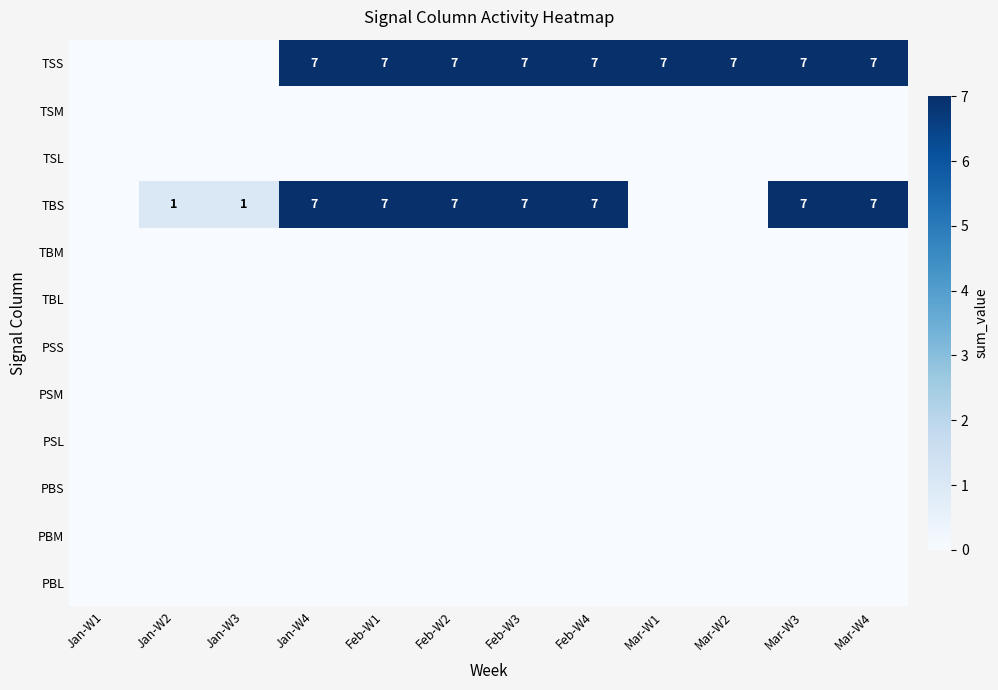

What is the sum of the TSS values at Mar-W4 and Jan-W4?

14